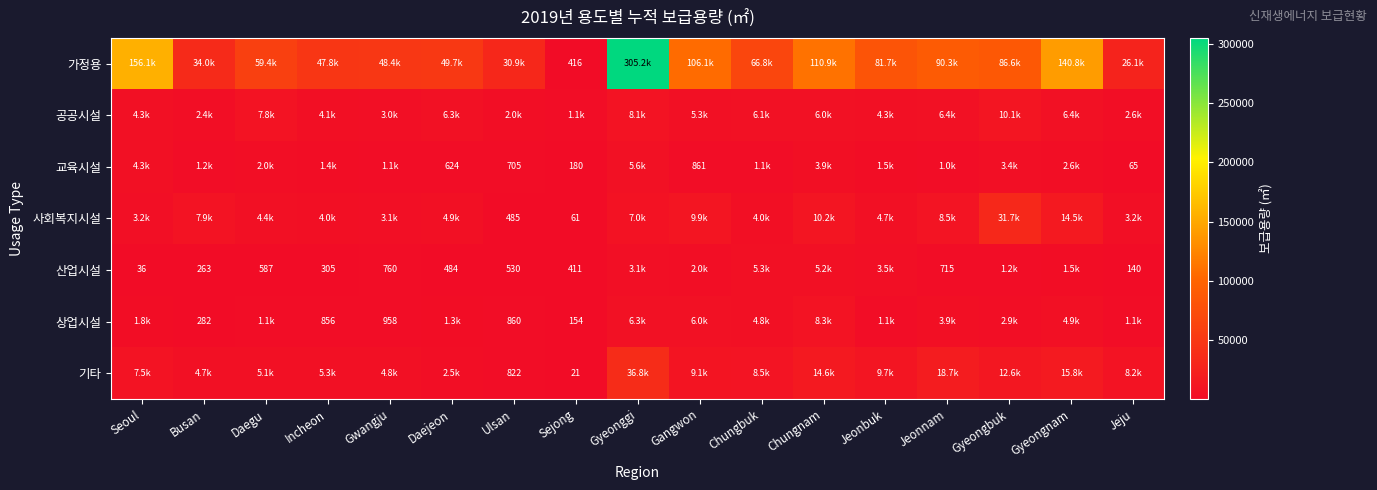

What is the sum of the 교육시설 values at Busan and Gangwon?

2061.1